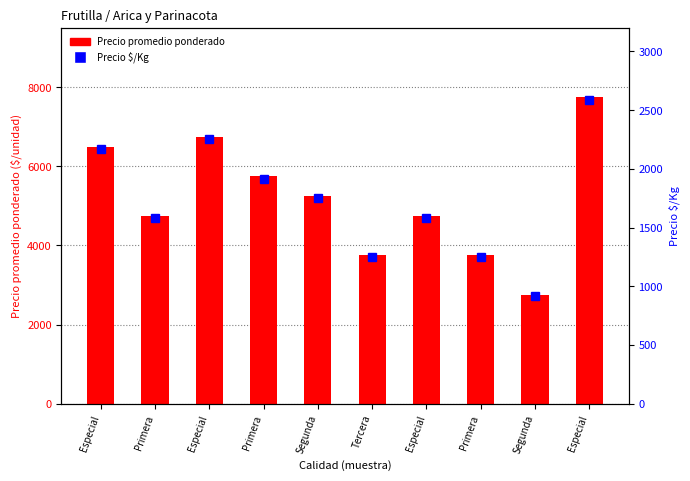

What are all the series names shown in the legend?

Precio promedio ponderado, Precio $/Kg